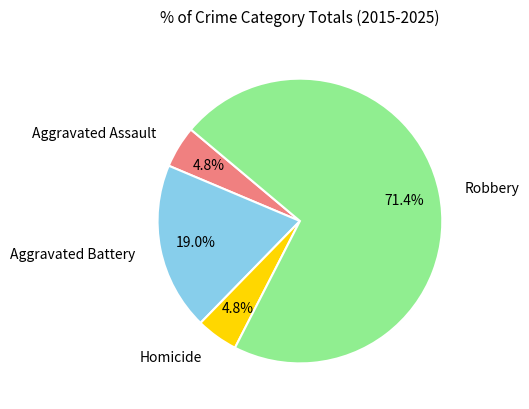

Count the number of slices in the pie.

4